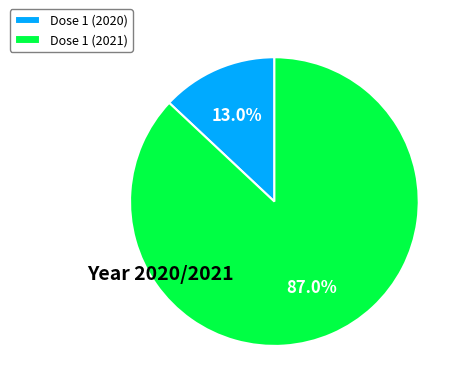

Is the sum of Dose 1 (2020) and Dose 1 (2021) greater than half?

Yes